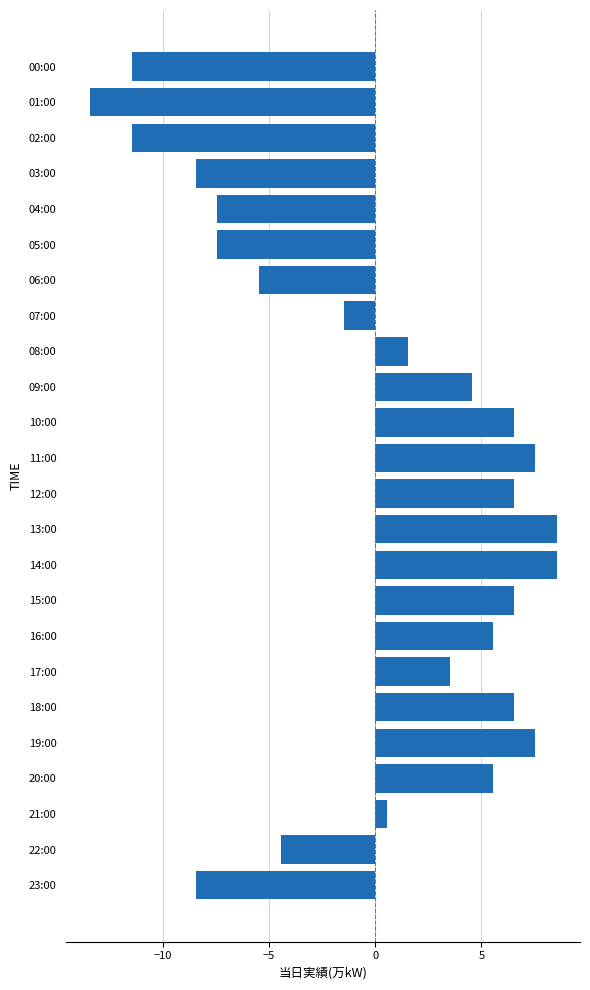

Which has a higher value, 15:00 or 09:00?

15:00